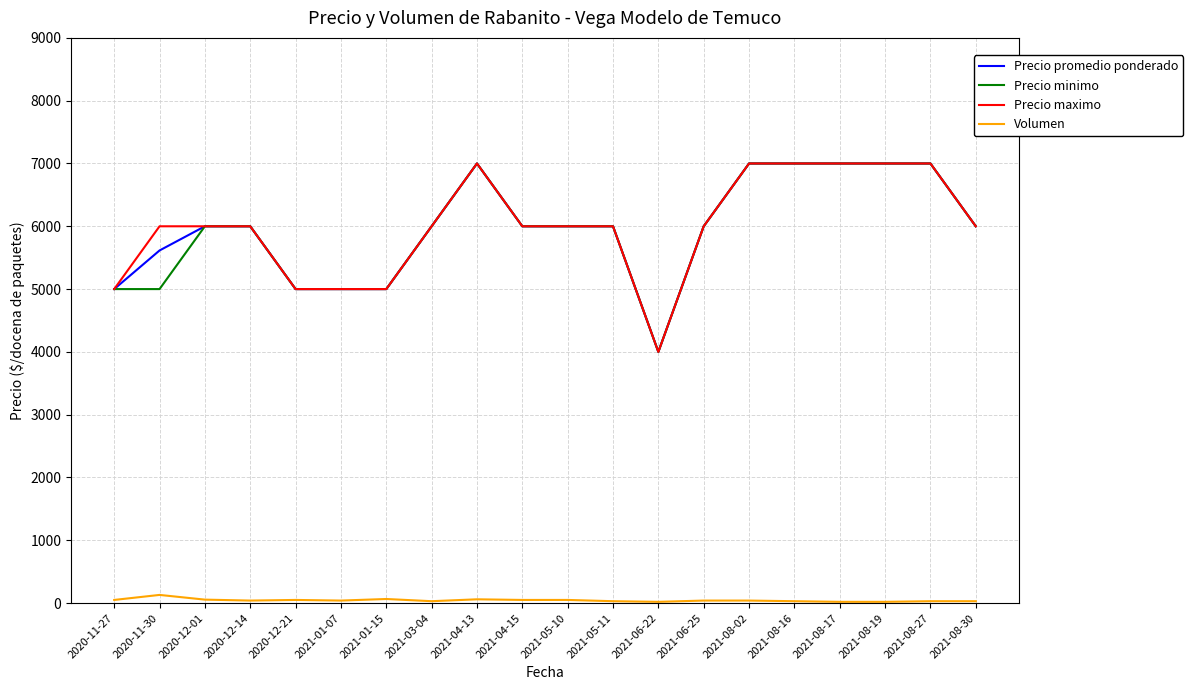

Is it true that Precio maximo equals 2231 at 2020-11-30?

False